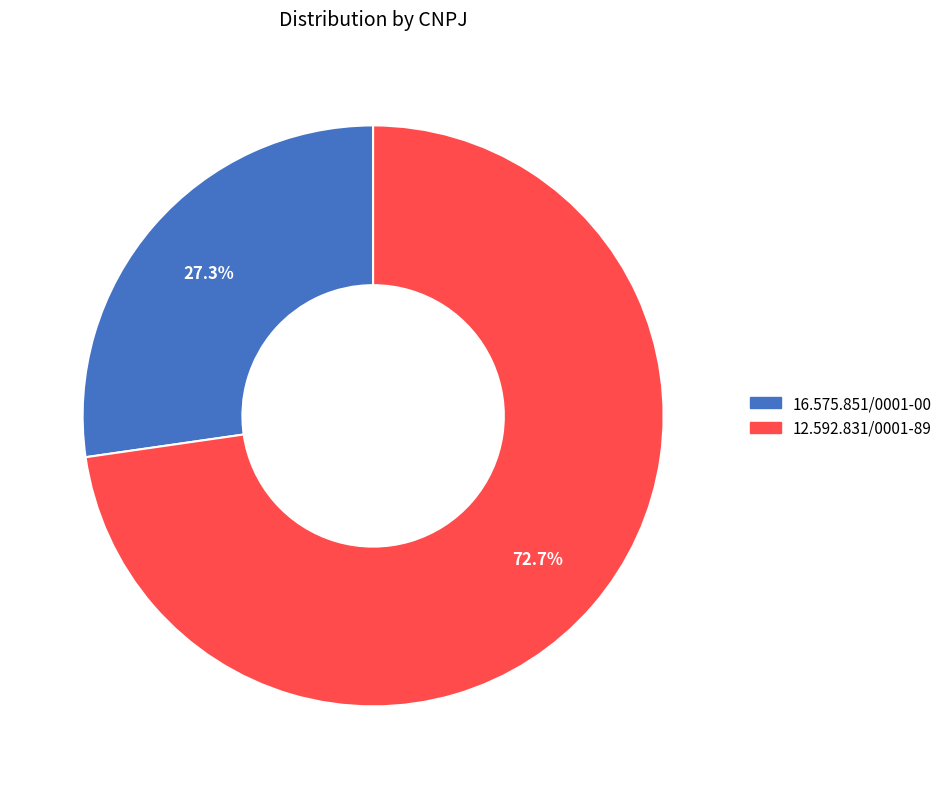

To the nearest percent, what is the difference between the 12.592.831/0001-89 and 16.575.851/0001-00 slice percentages?

45%